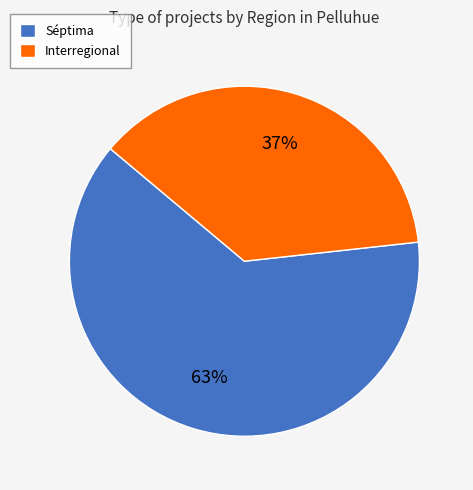

How many segments does this pie chart have?

2